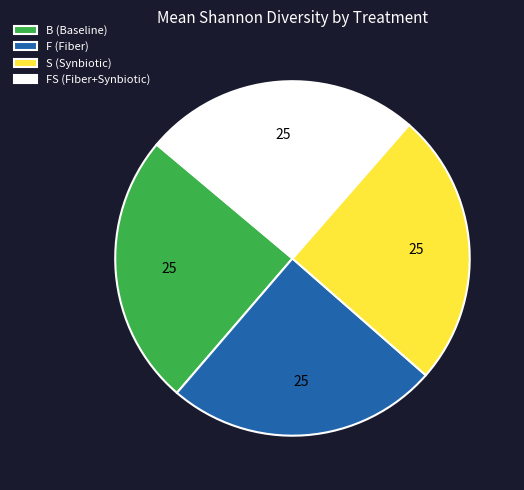

Does any single category account for the majority?

No